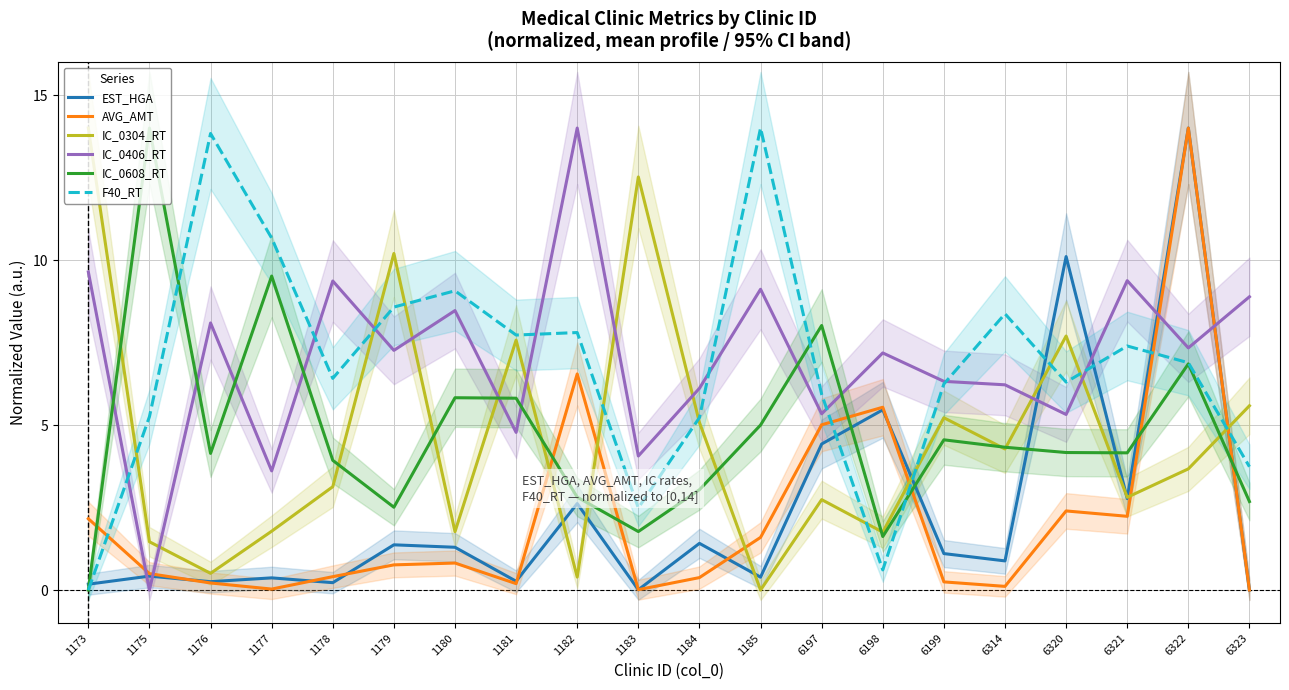

At 6322, list the series in order from smallest to largest.

IC_0304_RT, IC_0608_RT, F40_RT, IC_0406_RT, EST_HGA, AVG_AMT